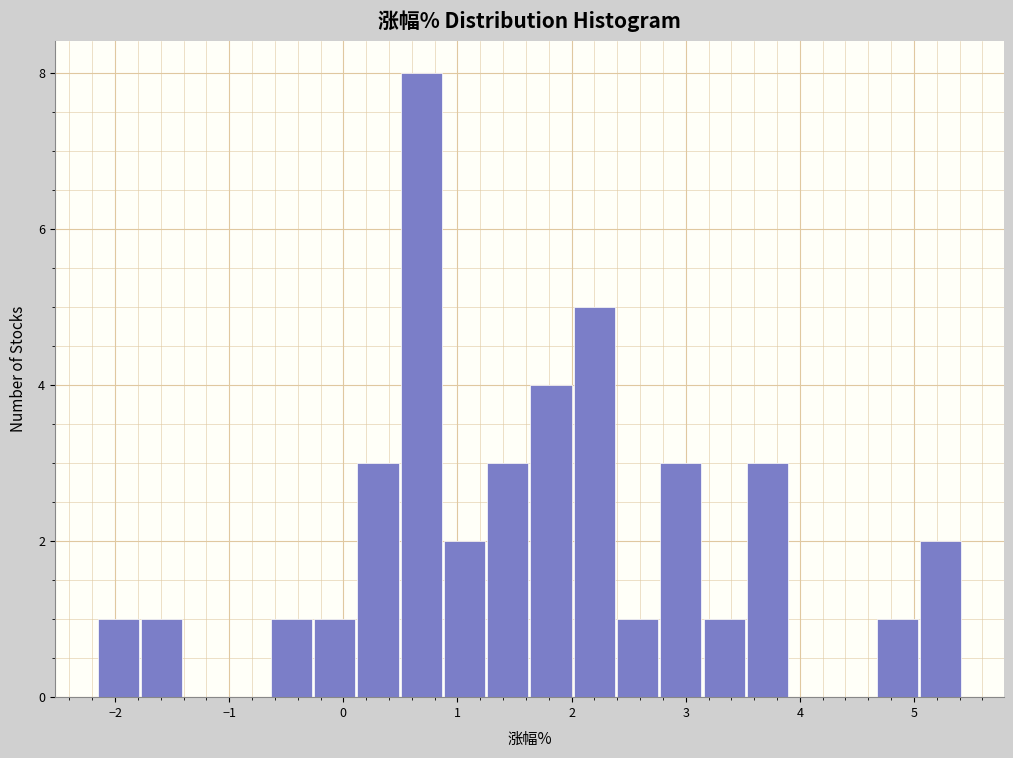

Around what value on the x-axis is the tallest bar? Give the approximate position of its centre, as read against the axis.

0.7